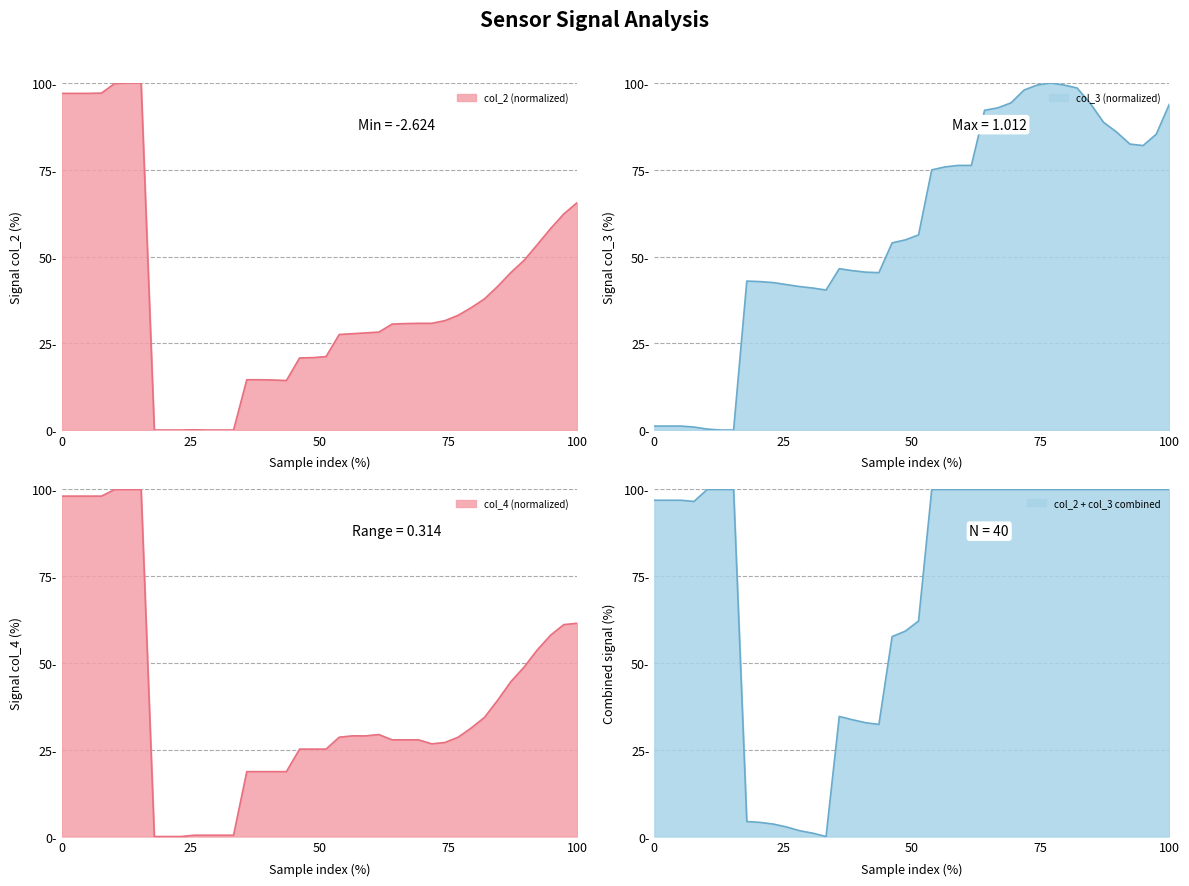

How many times do col_3 and col_4 cross each other?

1